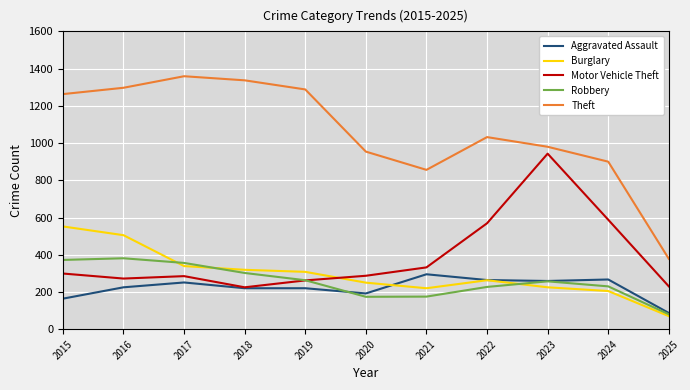

Which series changed the most between 2019 and 2024?

Theft